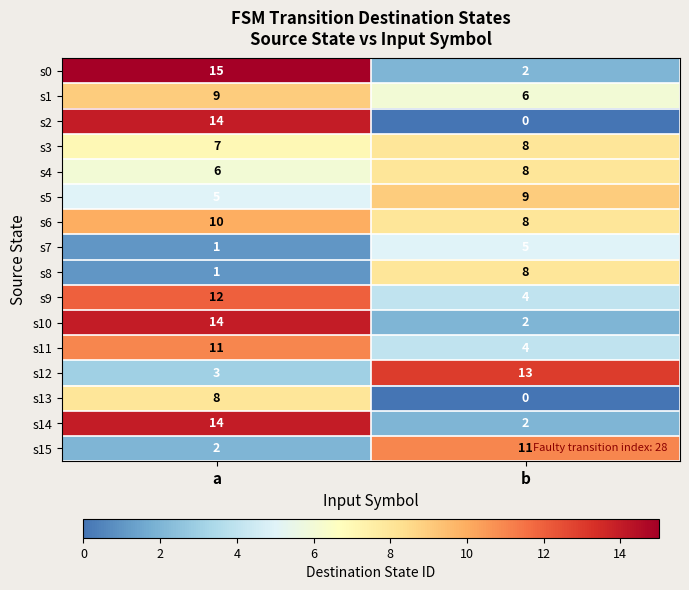

What value does the s6 series have at a?

10